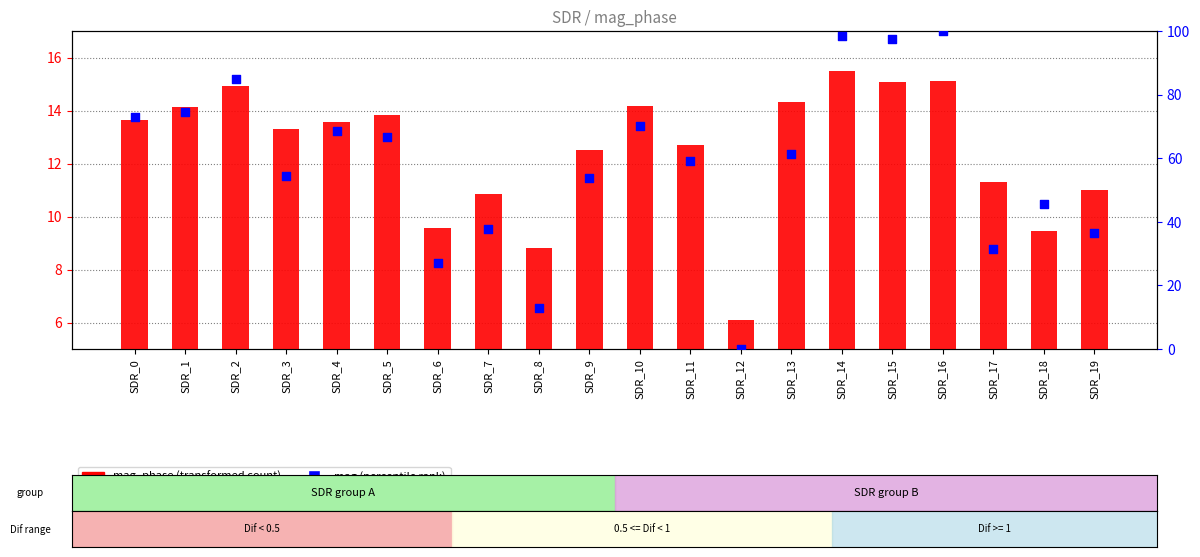

At how many categories does at least one series exceed 47?

13